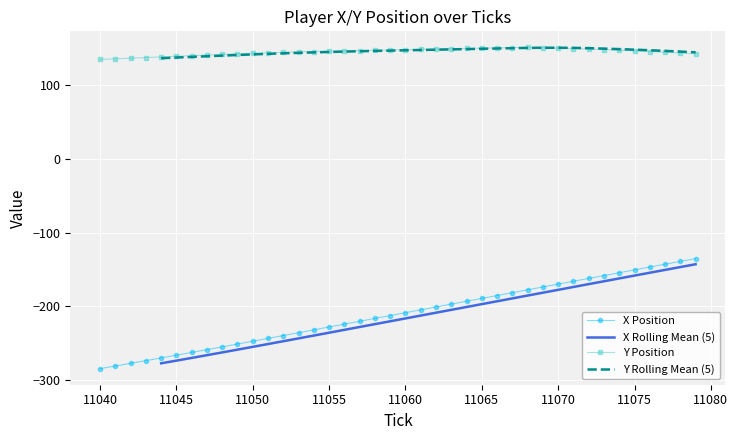

How many interior local peaks does the Y Rolling Mean (5) series have?

1